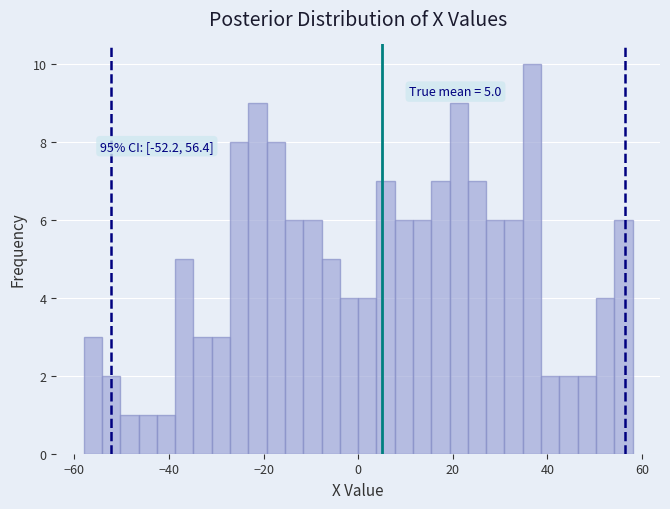

Read against the x-axis, roughly where is the centre of the tallest bar?

36